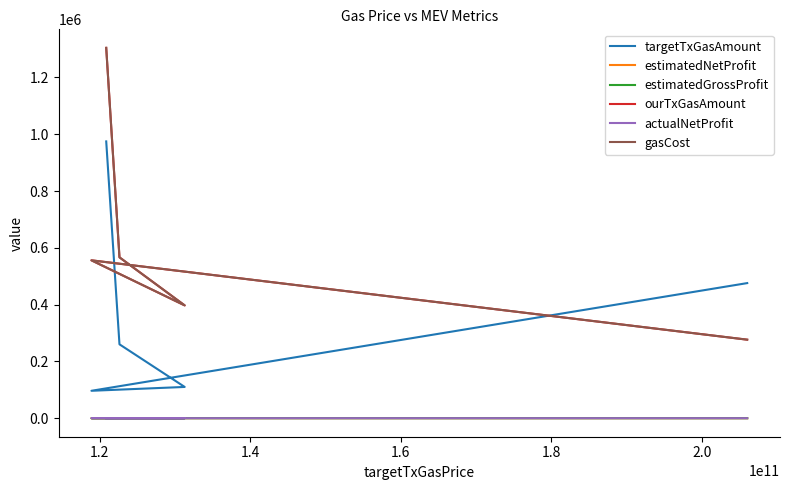

What is the maximum value shown in the chart?

1304333.0